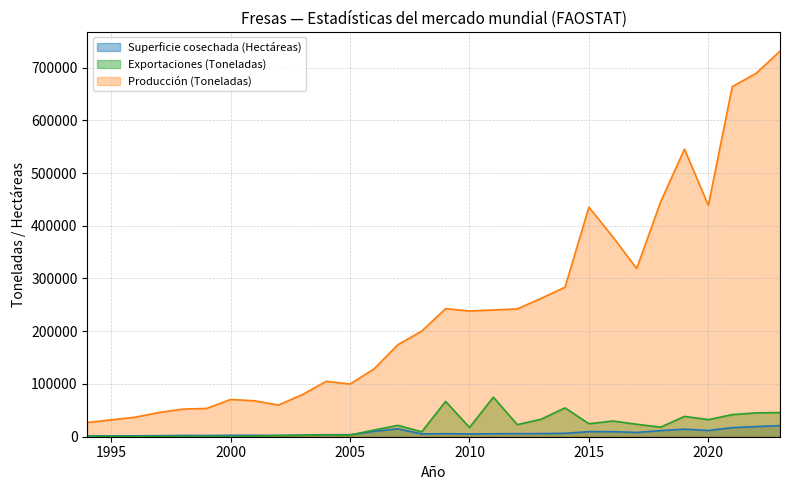

What is the sum of the Producción (Toneladas) values at 2004 and 2009?

347747.0